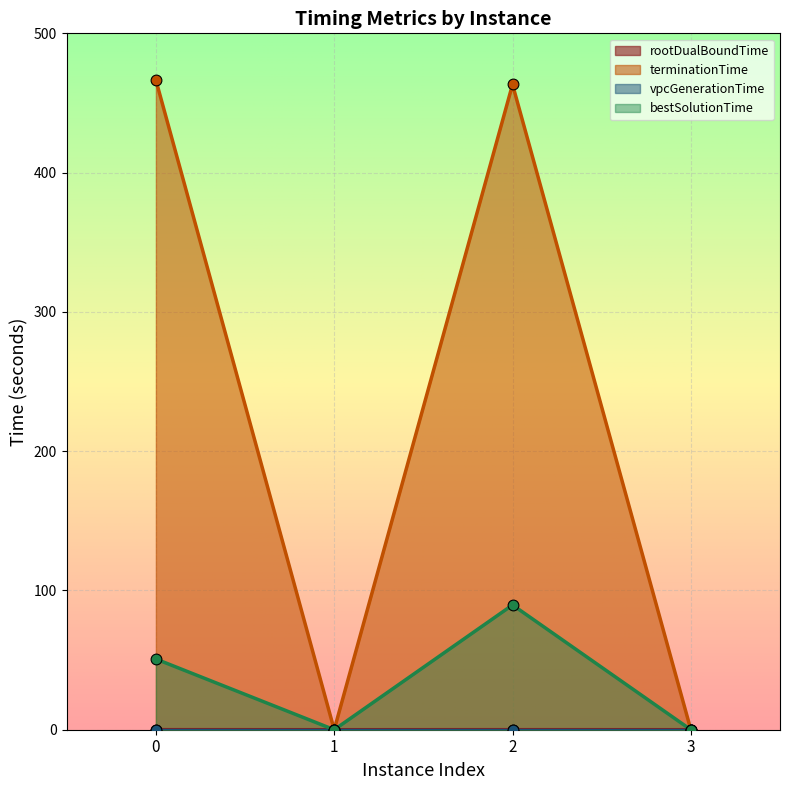

What is the total value across all series at 0?

517.2